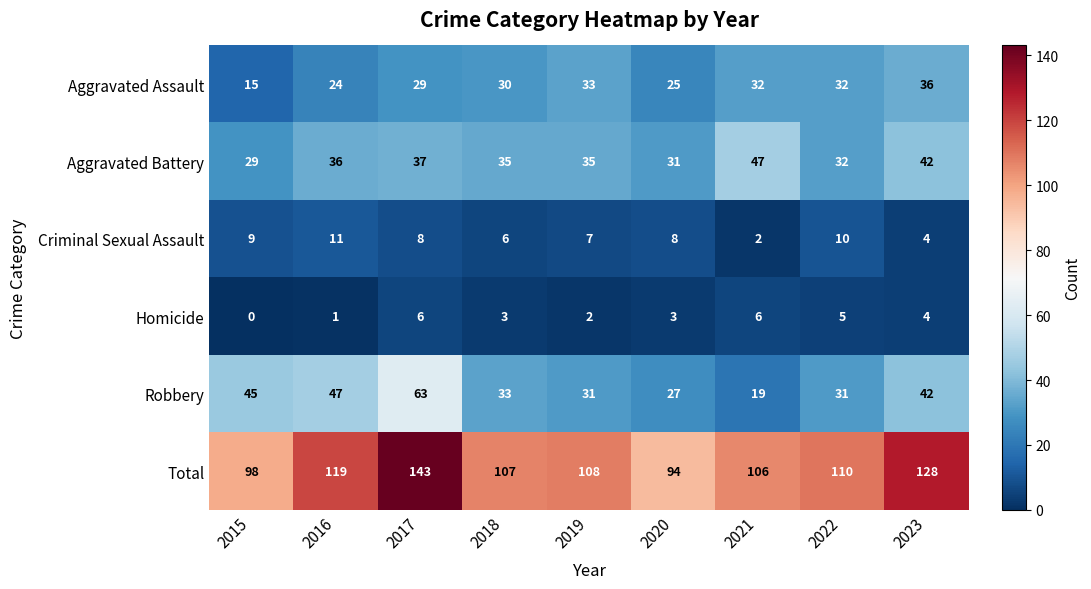

At which category is the sum across all series the highest?

2017